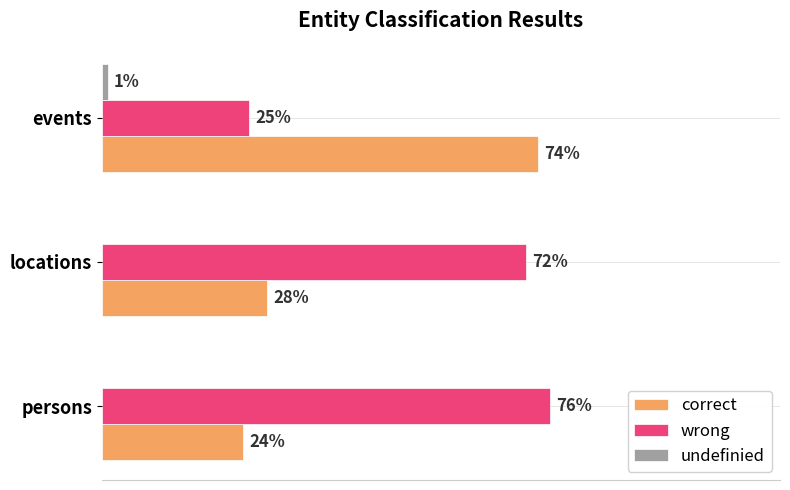

Reading left to right, extract all data points from this chart.

correct: 0.0=0.2	0.2=0.3	0.4=0.7
wrong: 0.0=0.8	0.2=0.7	0.4=0.2
undefinied: 0.0=0.0	0.2=0.0	0.4=0.0